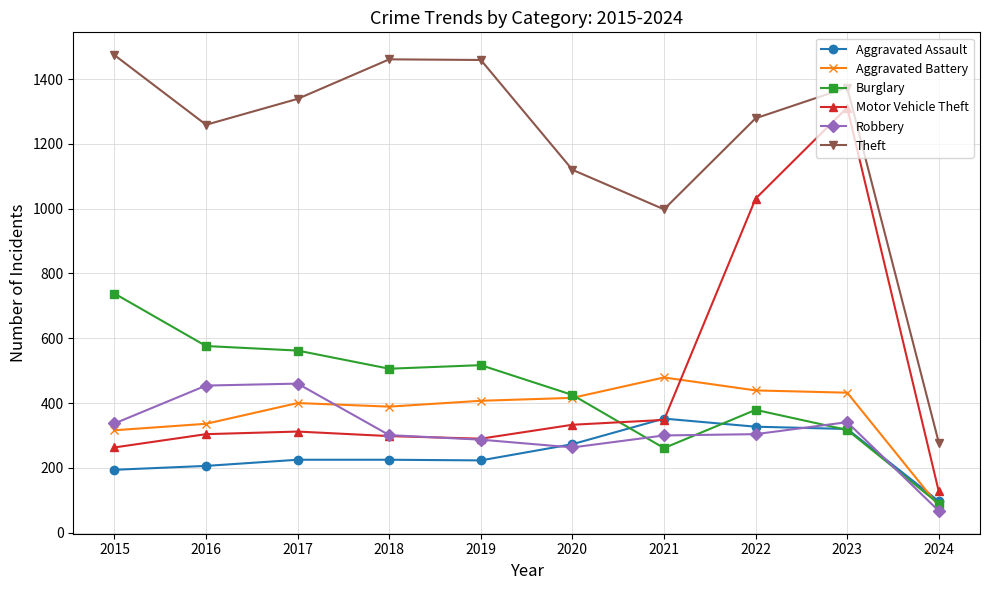

True or false: Theft has more than 1 points higher than both neighbors.

True